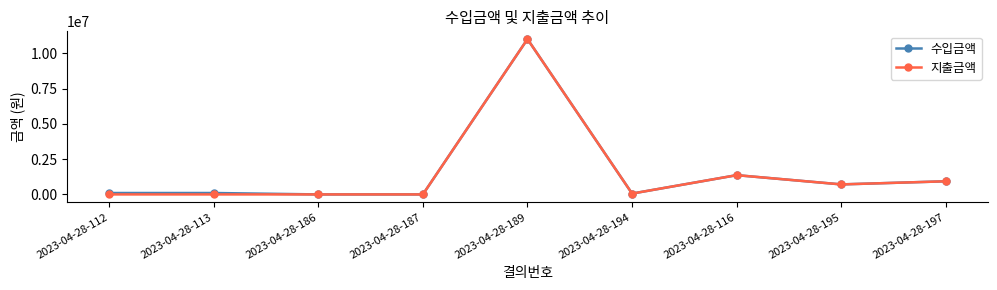

What is the average value of the 수입금액 series?

1584838